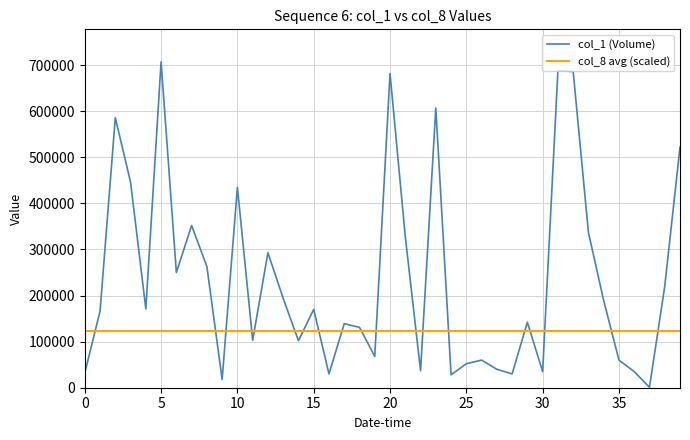

What is the minimum value shown in the chart?

1000.0